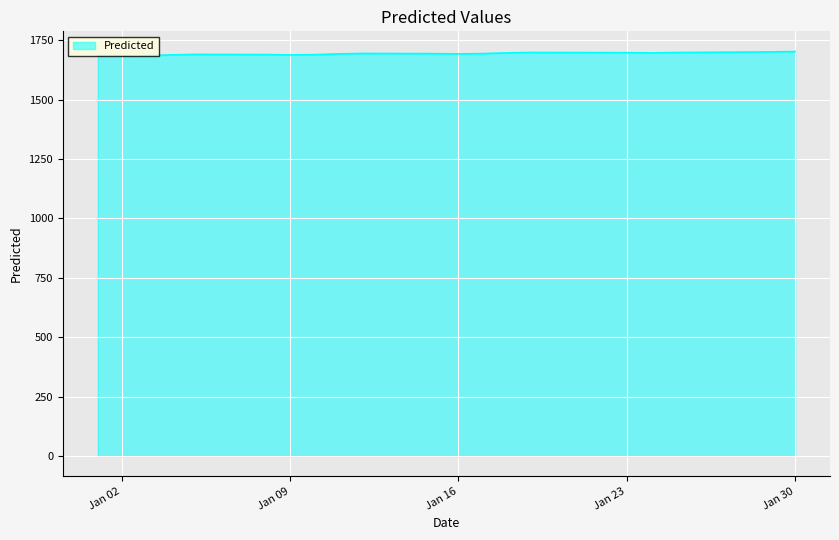

What is the minimum value shown in the chart?

1683.7